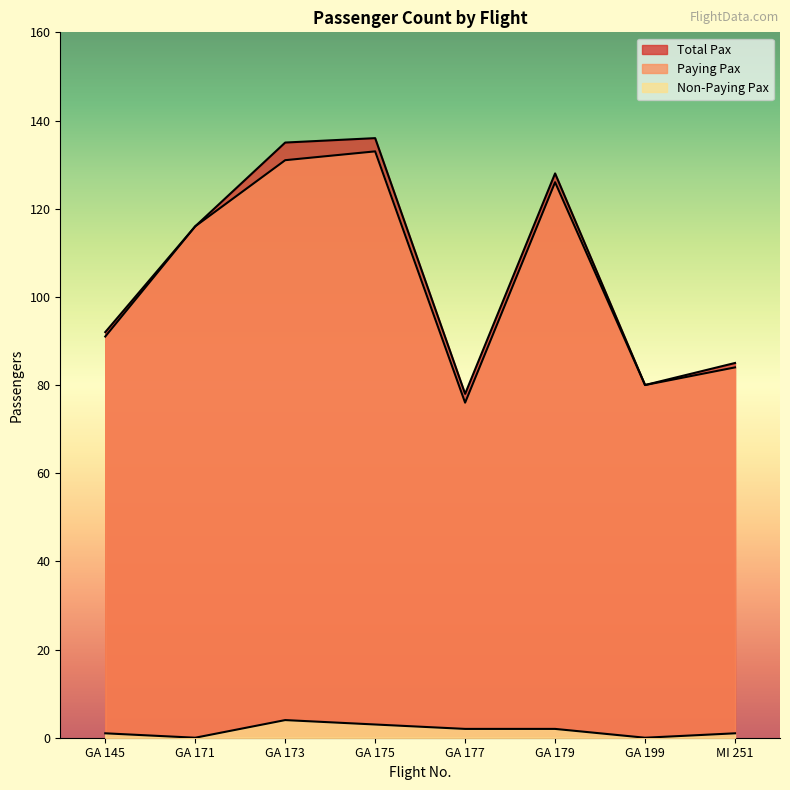

Which category has the highest value in the Total Pax series?

GA 175